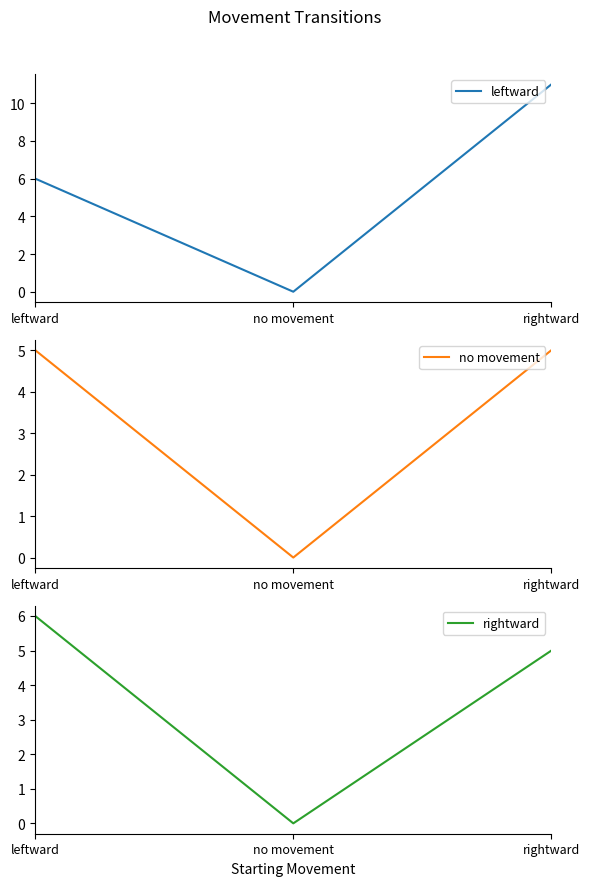

What are all the series names shown in the legend?

leftward, no movement, rightward